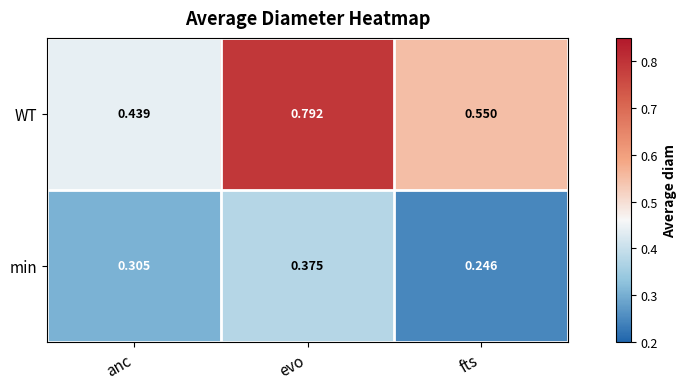

Which series has the largest range (max minus min)?

WT